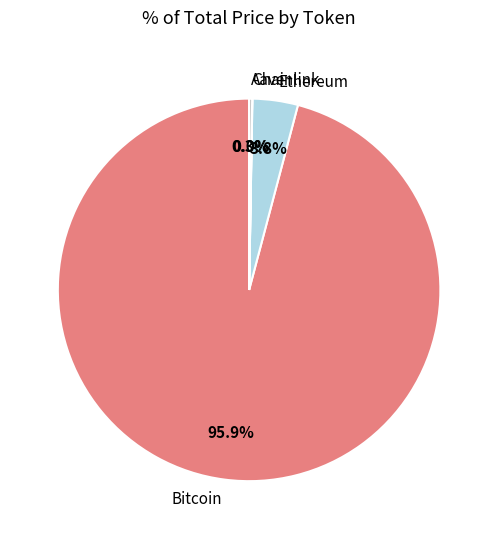

To the nearest percent, what is the difference between the largest and smallest slice percentages?

96%